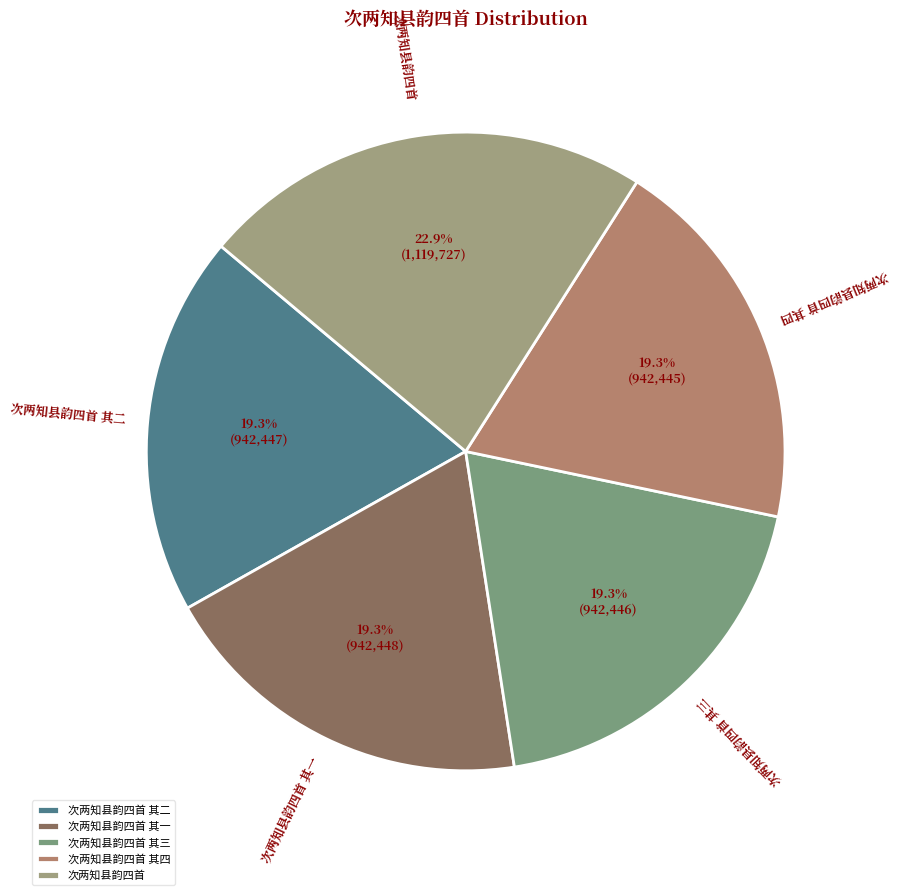

The 次两知县韵四首 其一 slice represents 19% of the pie. True or false?

True